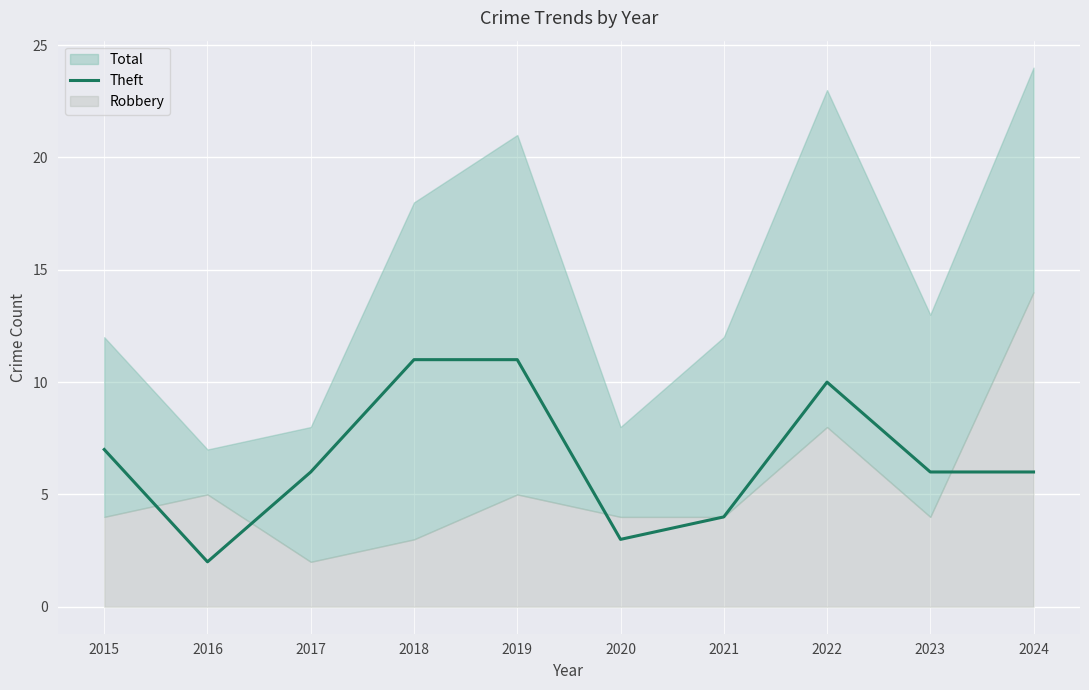

Where is the first local maximum?

2022